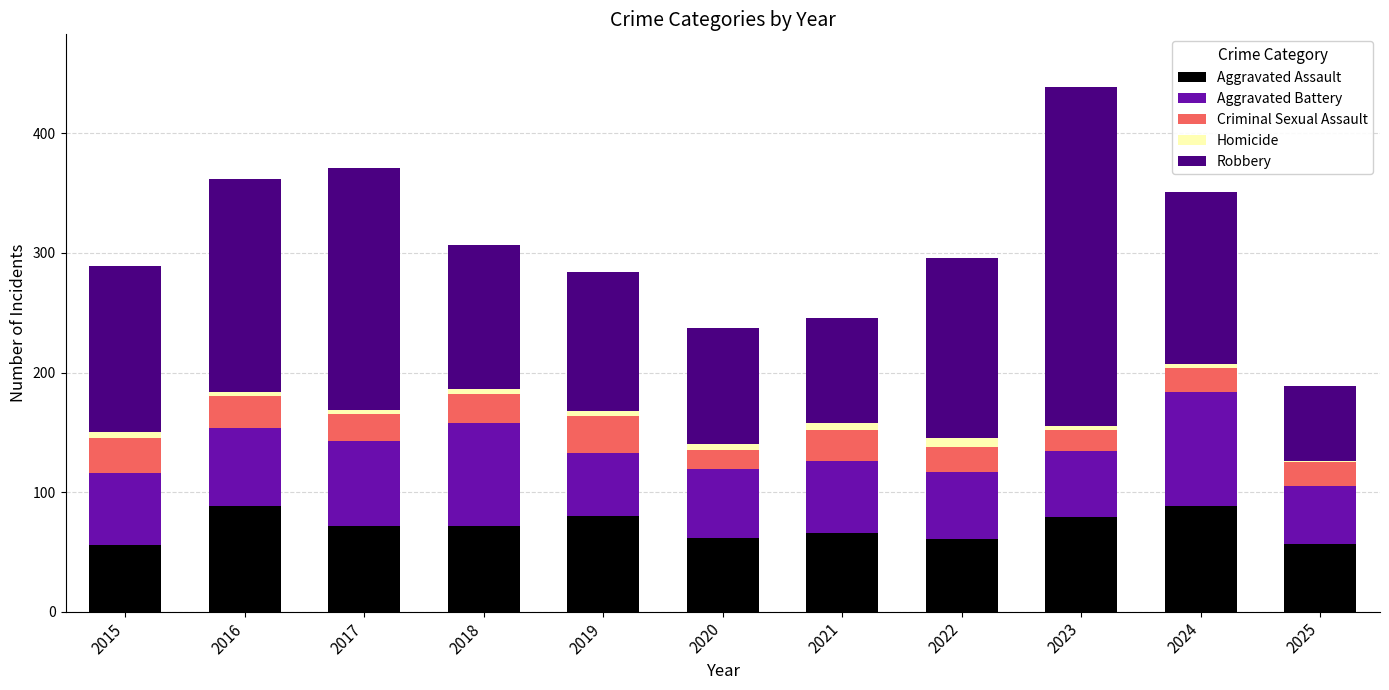

Is it true that Aggravated Assault equals 21 at 2021?

False